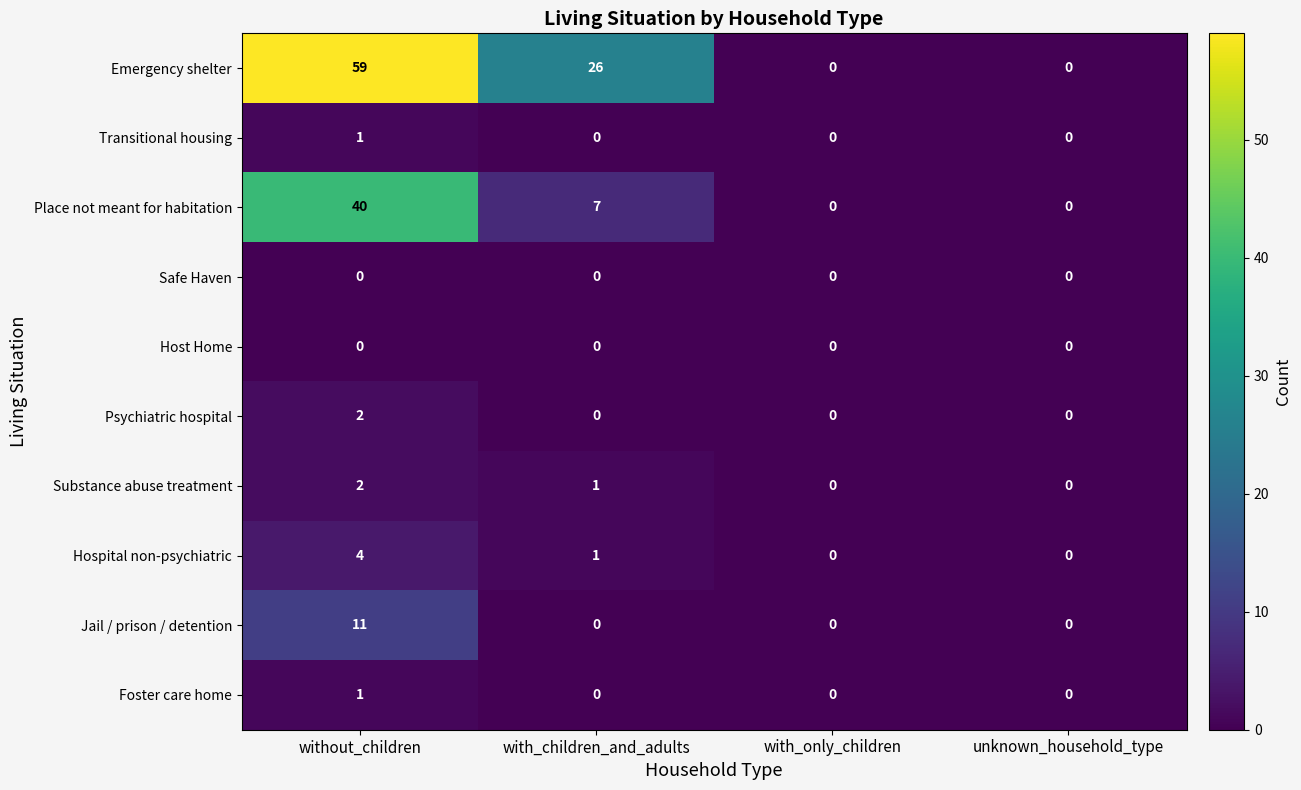

How many categories are shown in the chart?

4